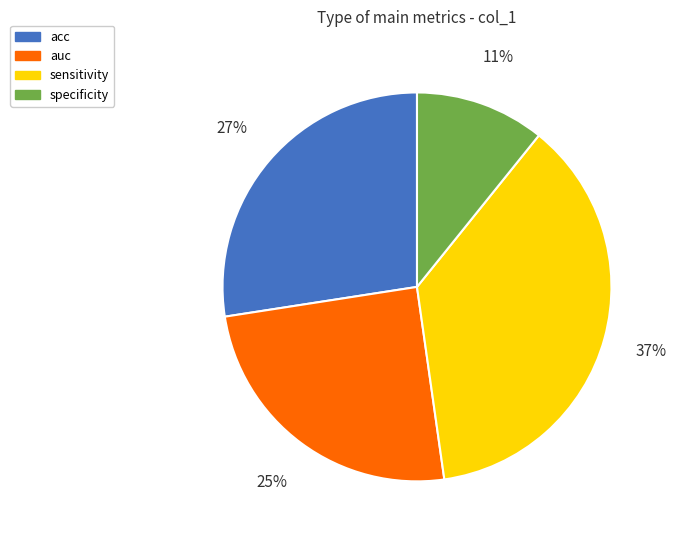

To the nearest percent, what is the combined percentage of auc and sensitivity?

62%